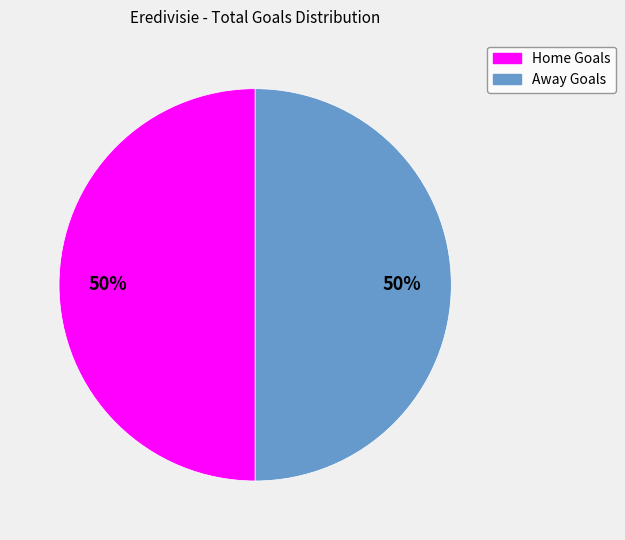

To the nearest percent, what is the average slice percentage?

50%